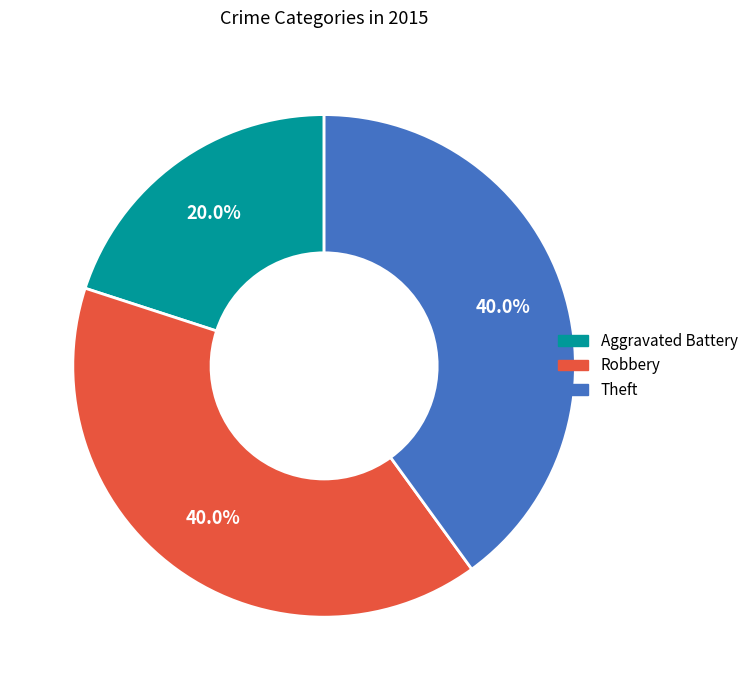

True or false: Aggravated Battery accounts for 29% of the total.

False